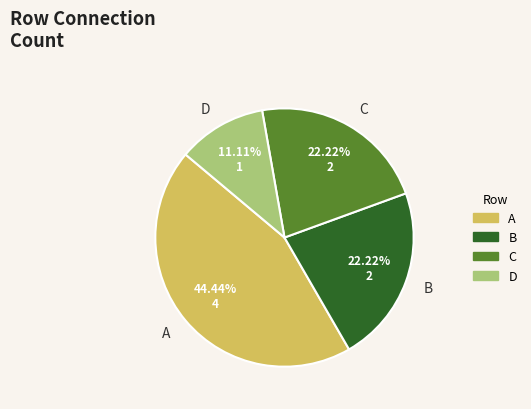

Which slice is the largest?

A